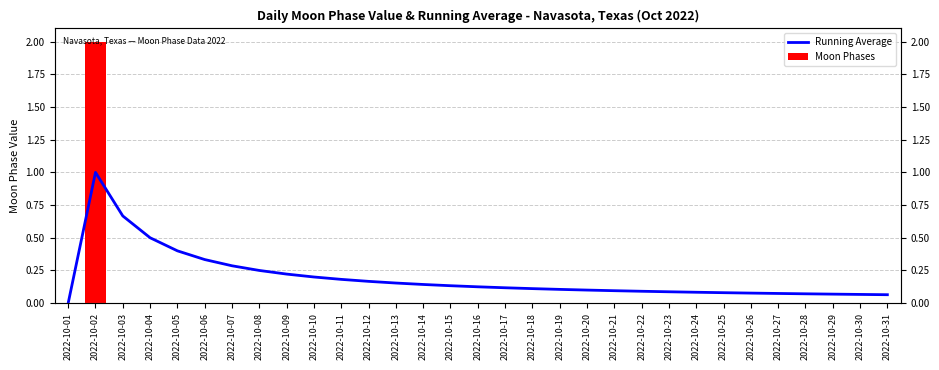

Rank the series at 2022-10-30 from highest to lowest value.

Running Average, Moon Phases